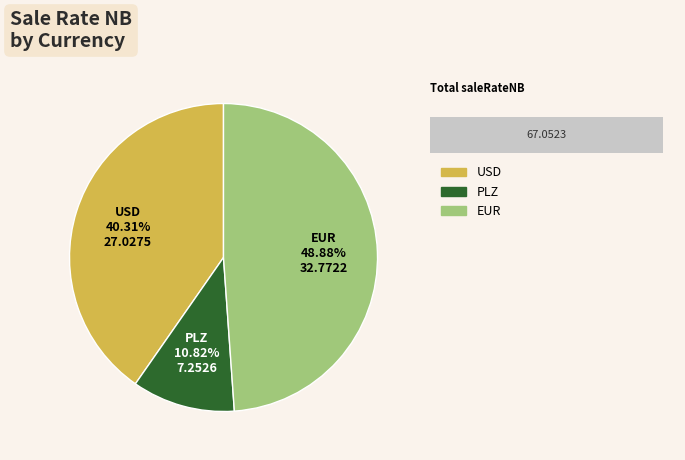

What percentage is NOT represented by EUR?

51.1%